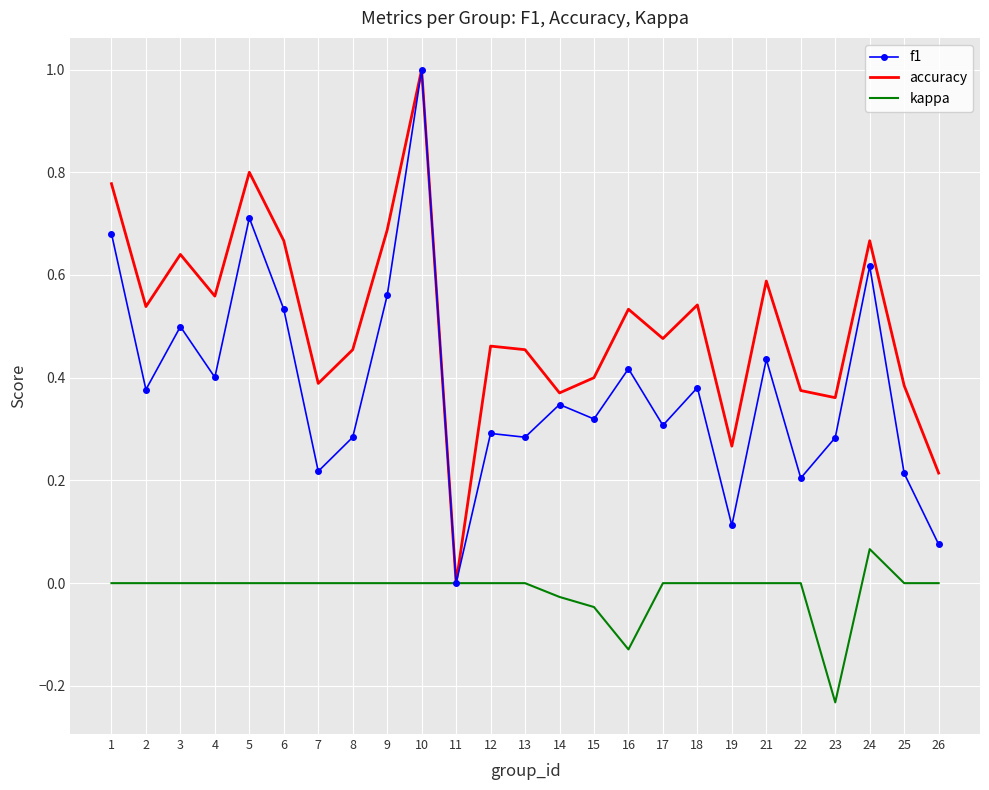

Is the value of f1 at 3 greater than the value of accuracy at 19?

Yes